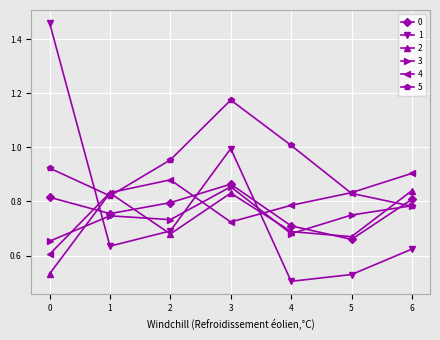

After their last crossing, which series has the higher values: 3 or 5?

3